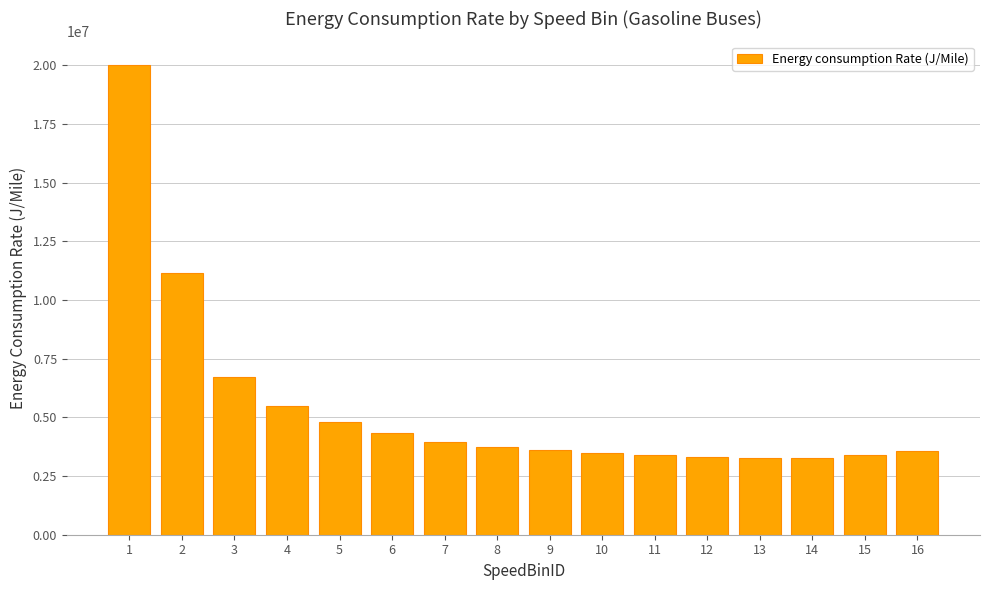

How many values exceed 3748498?

8